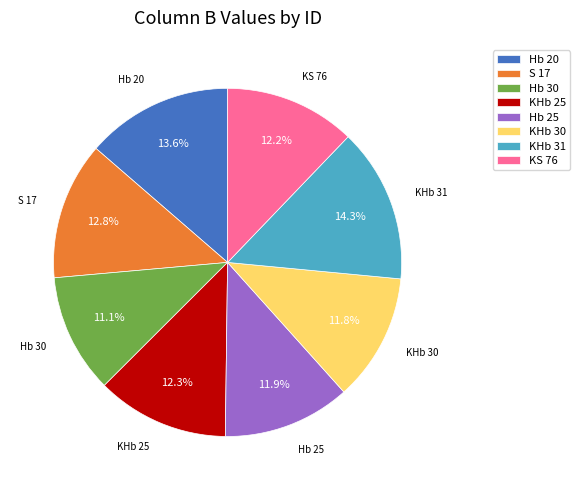

What is the largest slice in the pie chart?

KHb 31